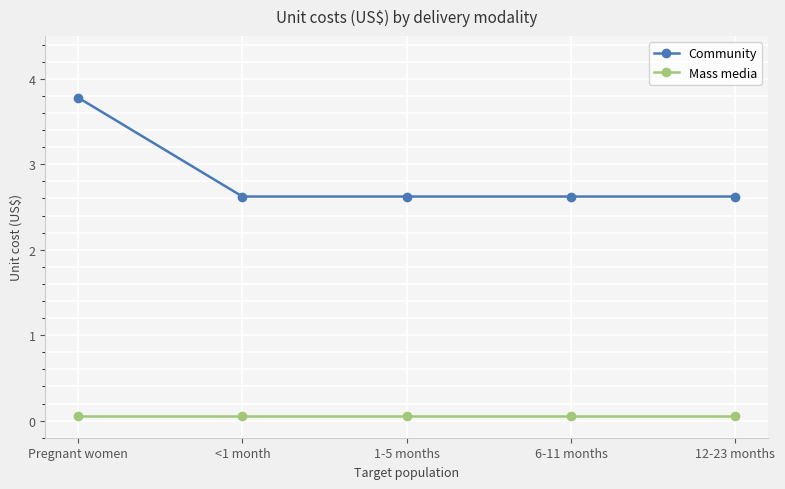

True or false: Community and Mass media intersect in this chart.

False